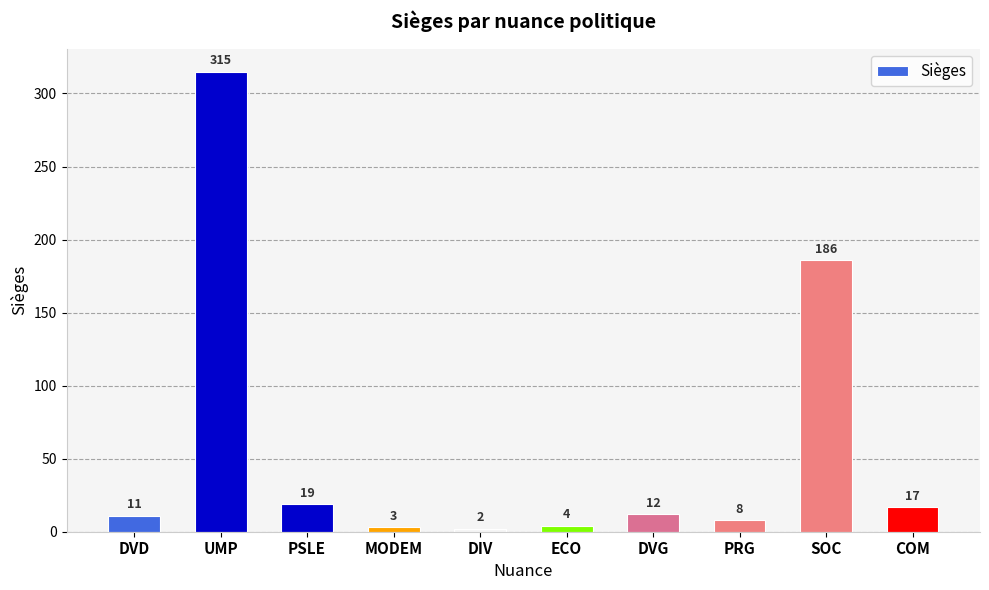

At which category does the chart reach its peak across all series?

UMP